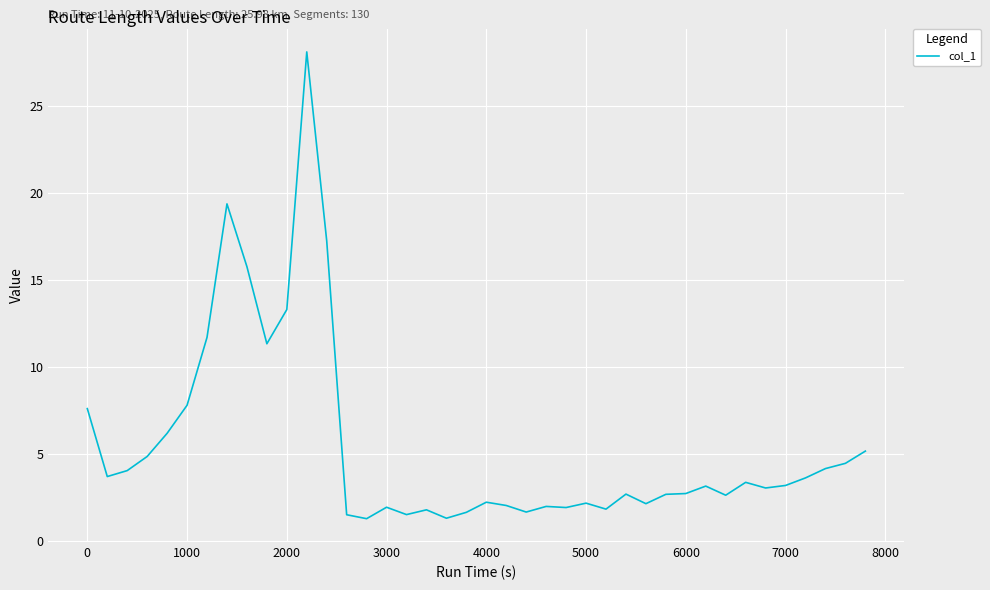

What is the average value?

5.5